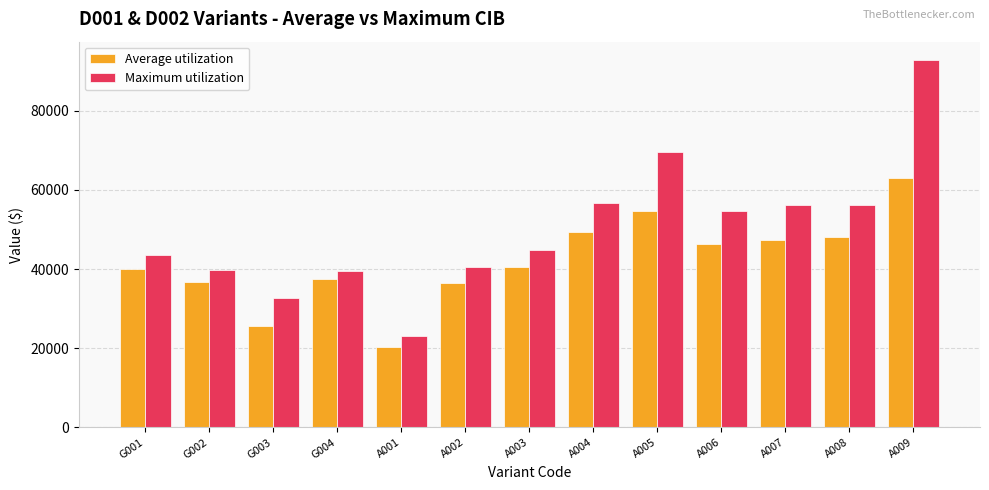

Which series changed the most between G003 and A008?

Maximum utilization